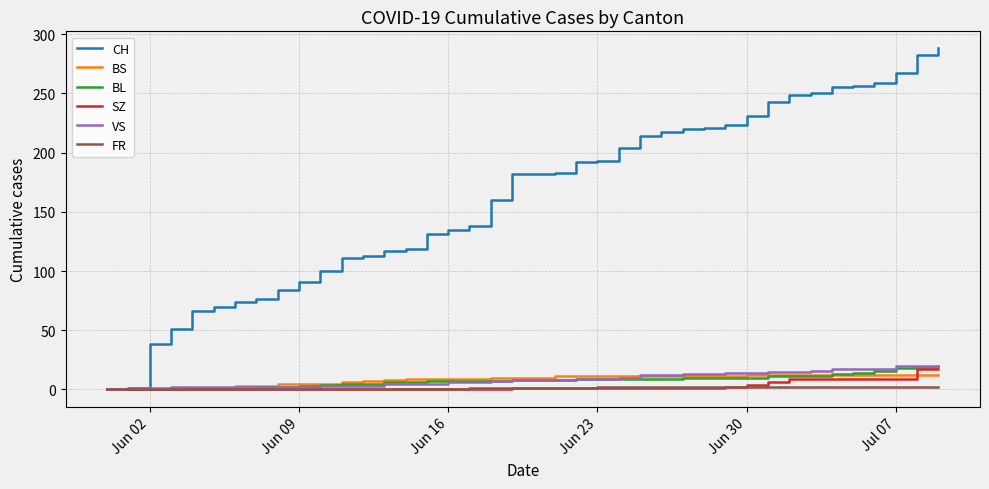

What is the highest value of the VS series?

20